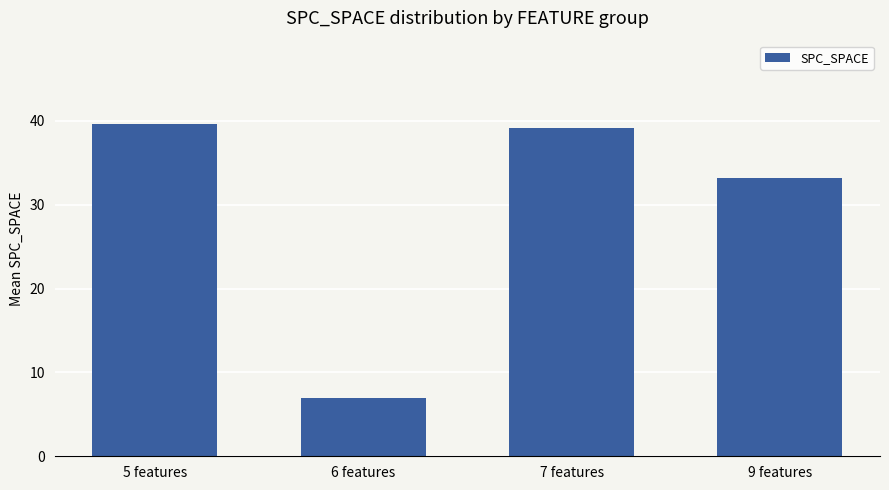

How many values are below 39?

2